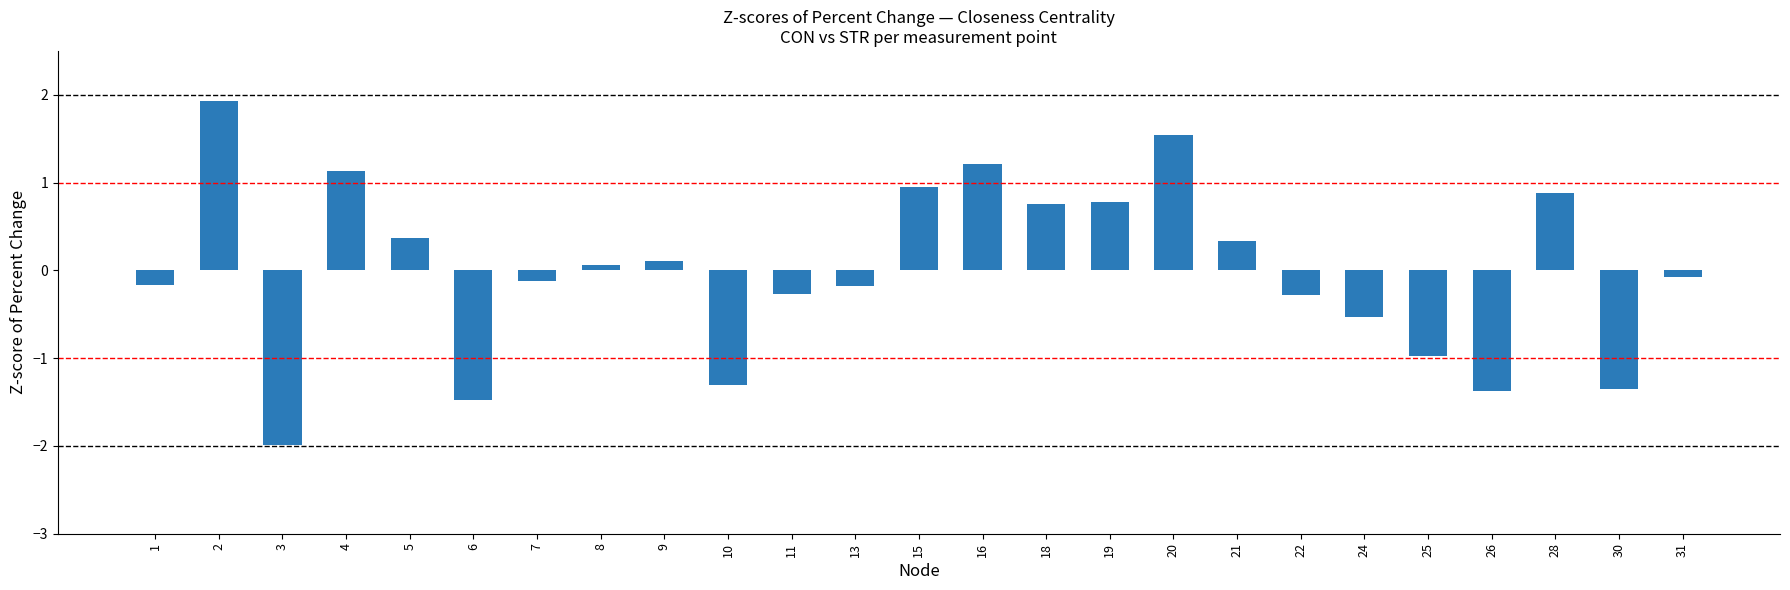

What is the change in value from 4 to 20?

+0.4